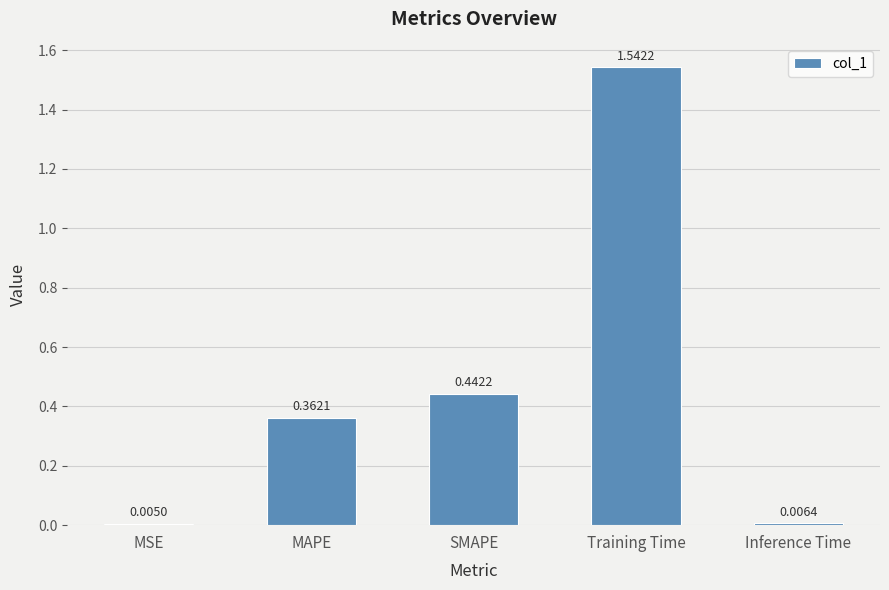

Rank the categories by value from lowest to highest.

MSE, Inference Time, MAPE, SMAPE, Training Time